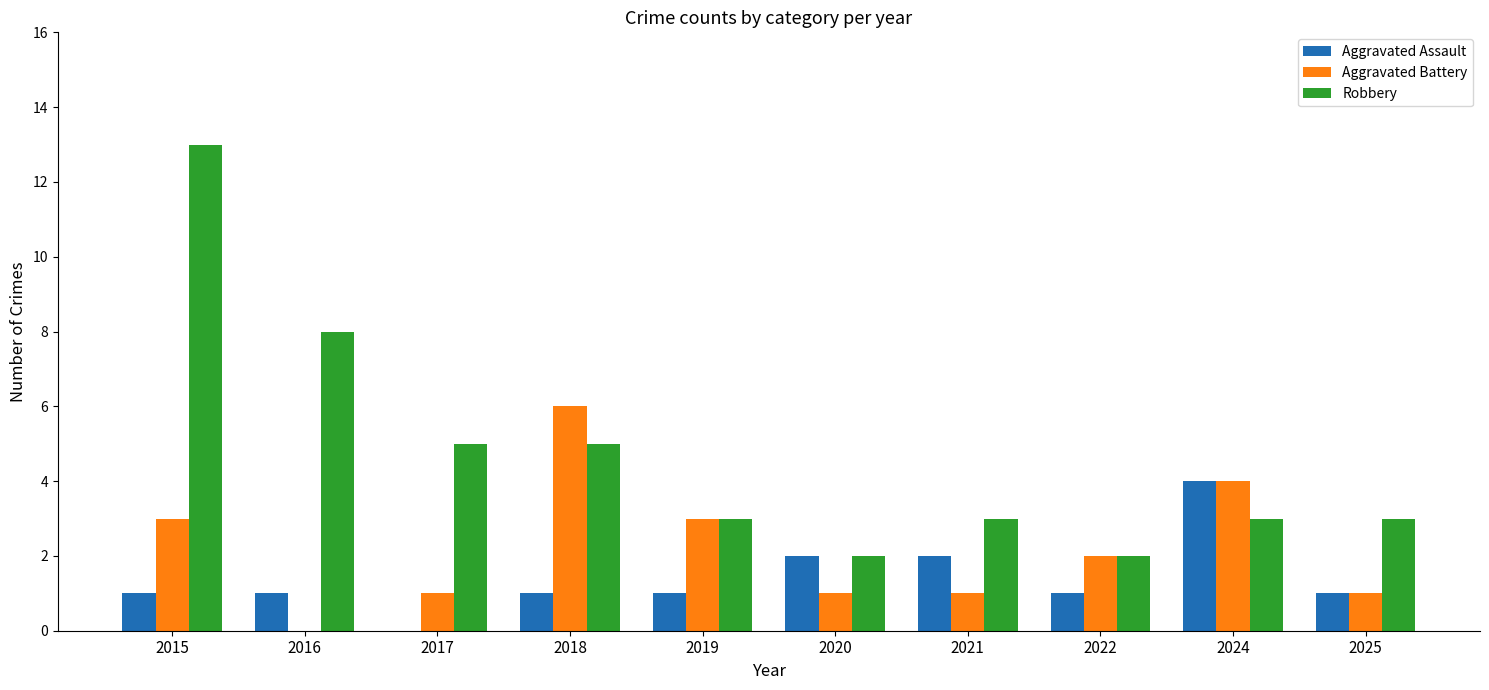

What is the sum of all Aggravated Battery values?

22